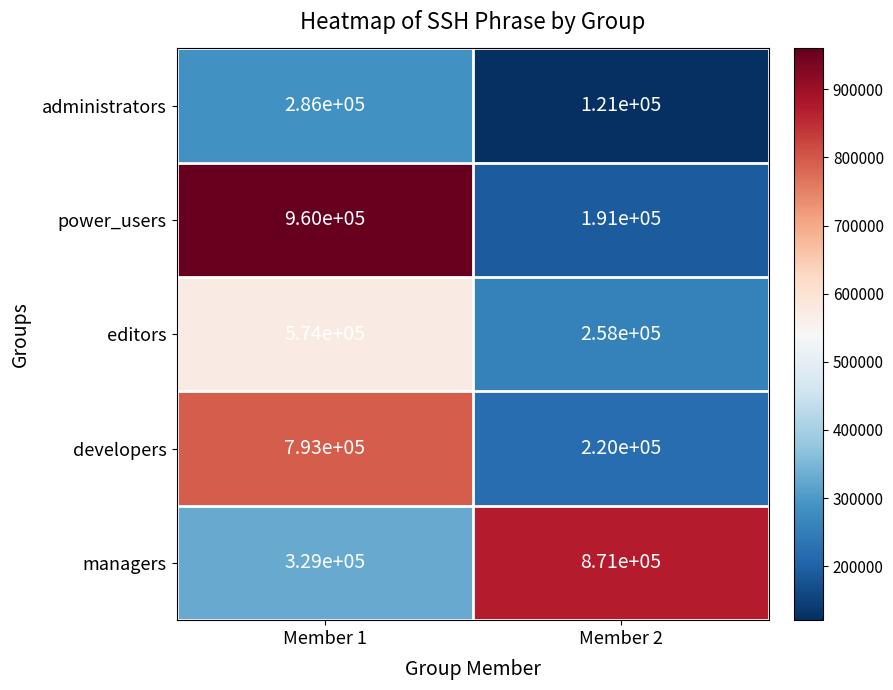

Between Member 1 and Member 2, which series saw the biggest shift?

power_users